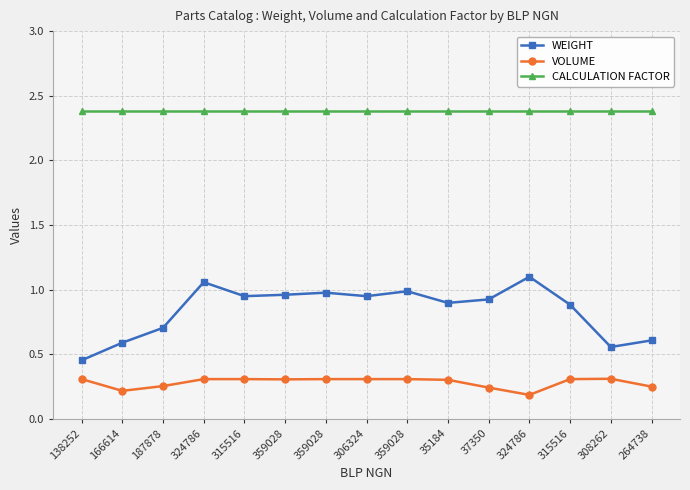

True or false: CALCULATION FACTOR has more than 1 points higher than both neighbors.

False